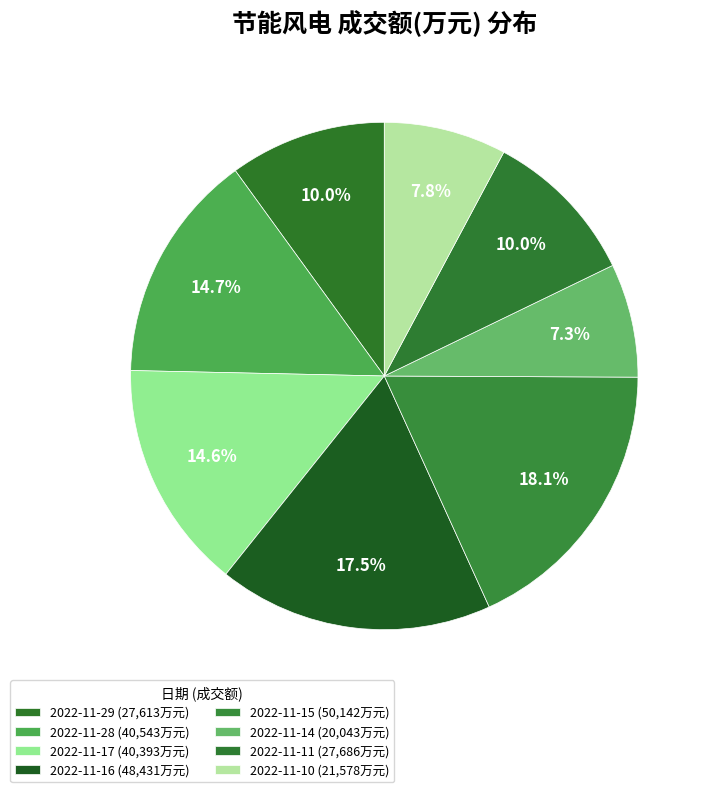

How many segments does this pie chart have?

8